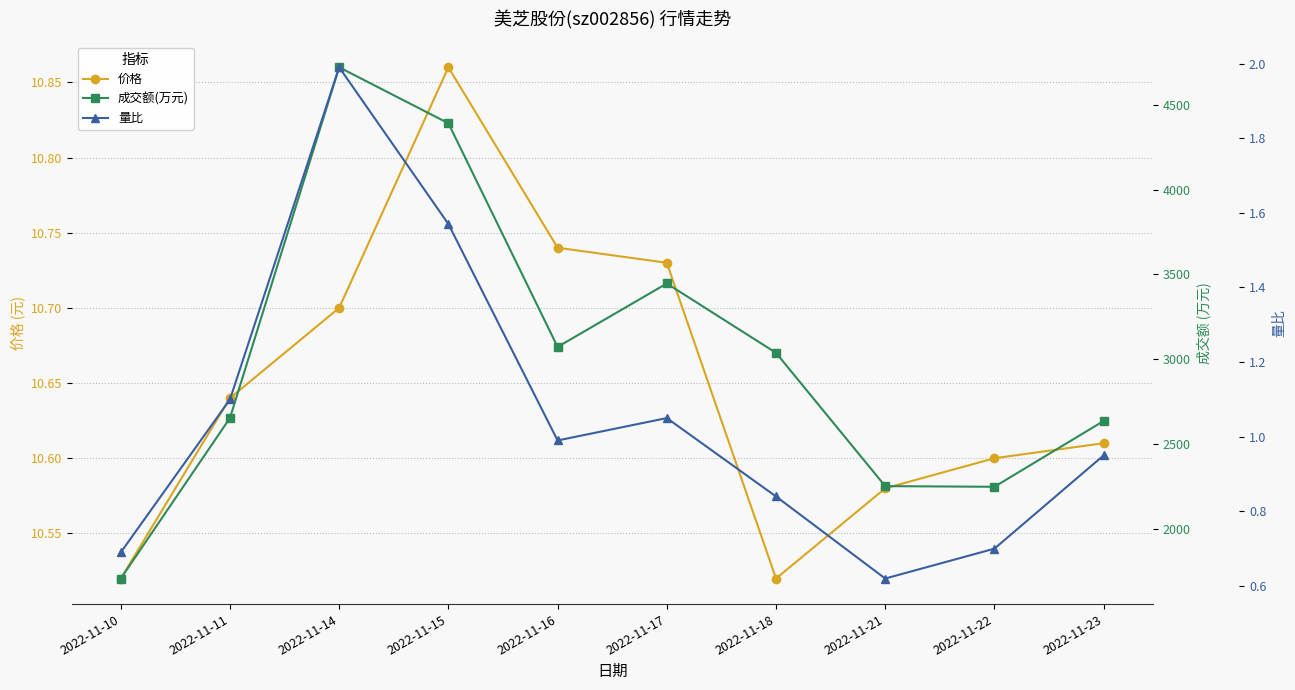

What is the smallest value displayed?

0.6